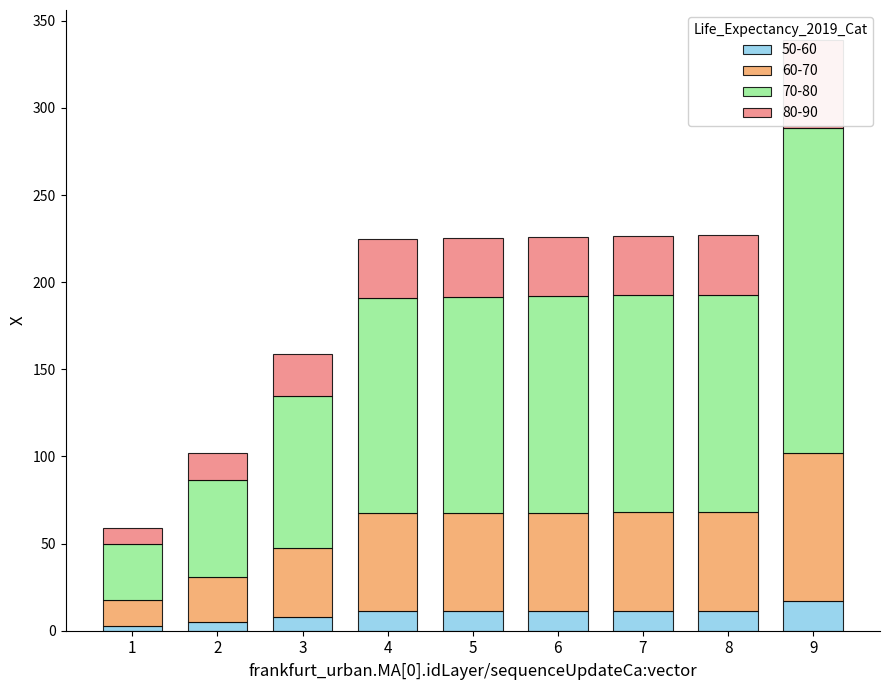

Rank the categories by value from lowest to highest.

1, 2, 3, 4, 5, 6, 7, 8, 9